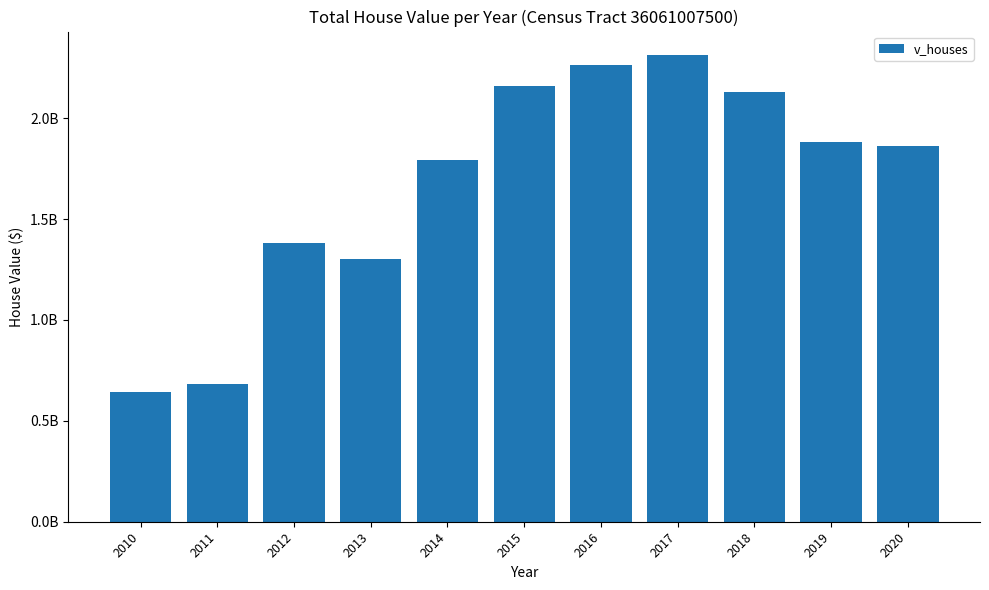

How many bars are there in total?

11